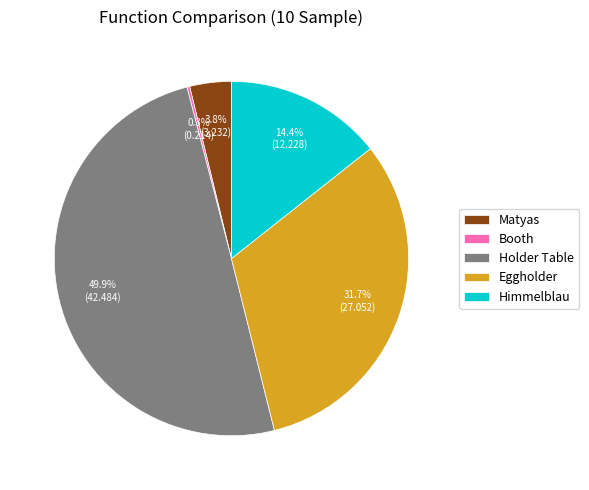

What portion of the pie excludes Eggholder?

68.3%